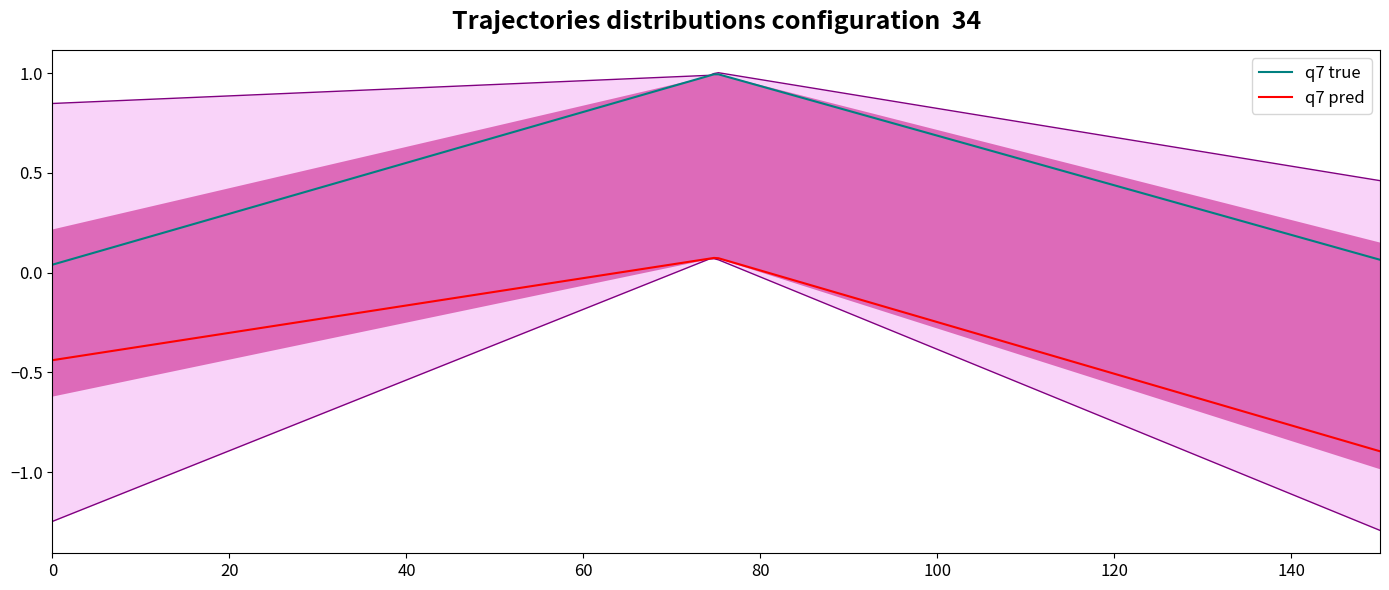

True or false: q7 true and q7 pred intersect in this chart.

False